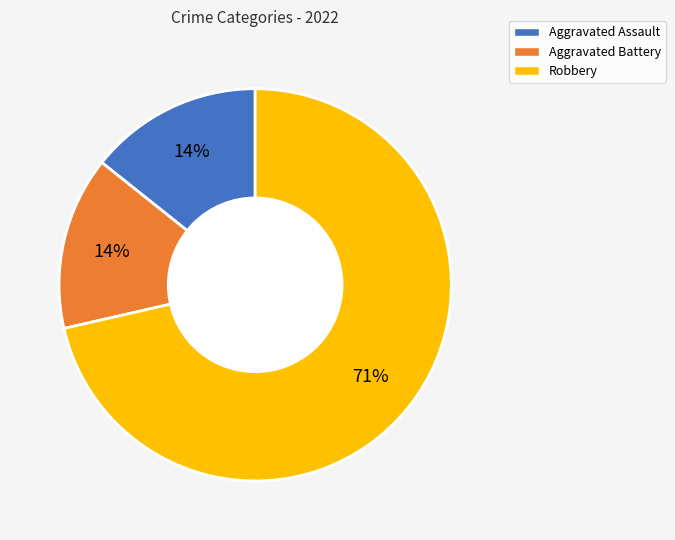

True or false: Aggravated Battery accounts for 14% of the total.

True